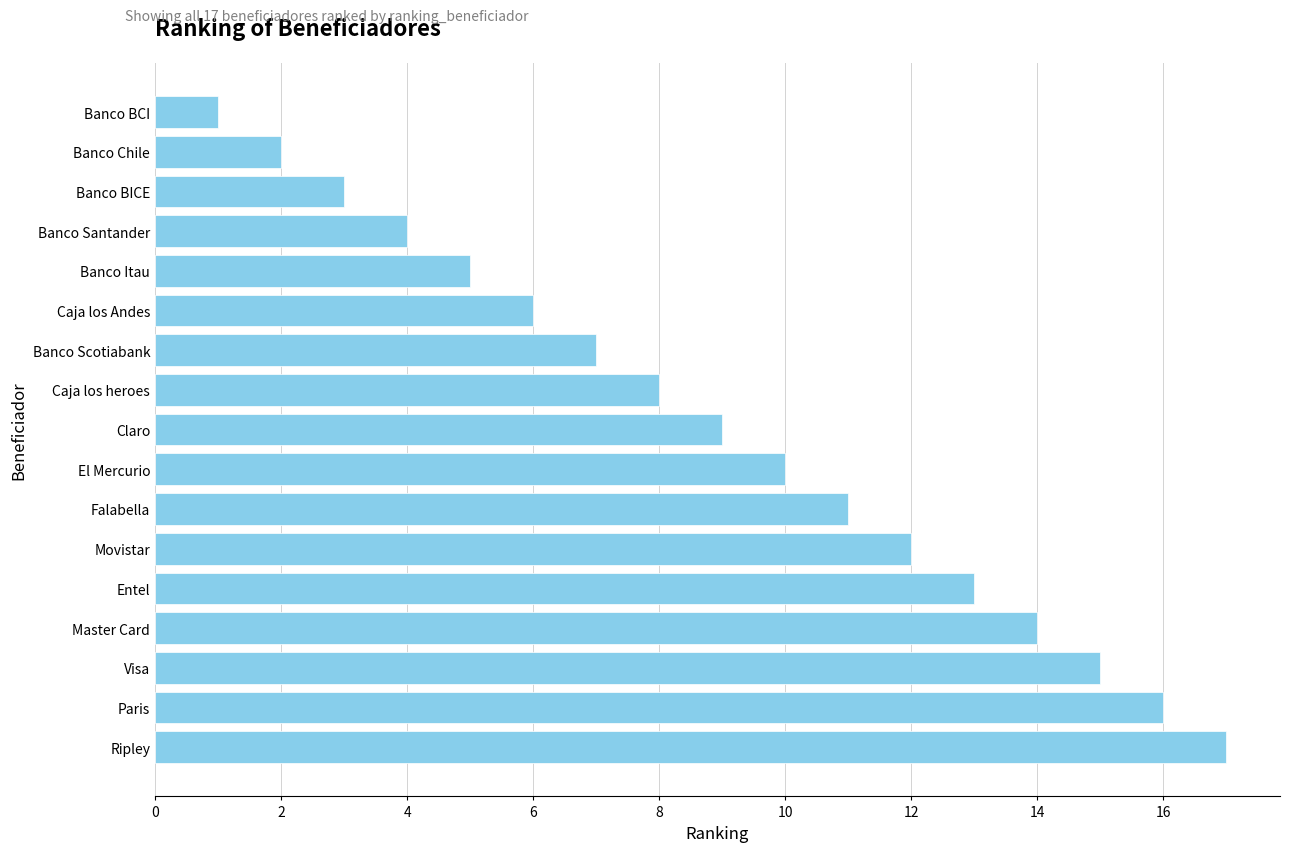

What is the smallest value displayed?

1